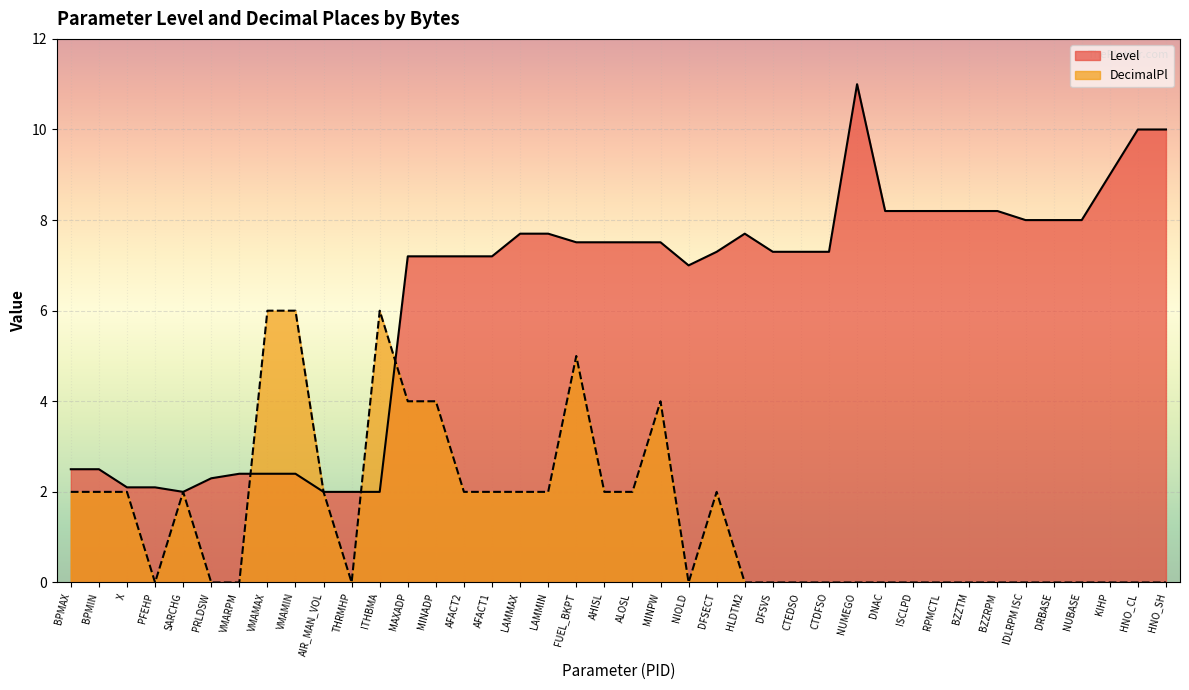

True or false: DecimalPl has more than 0 points higher than both neighbors.

True